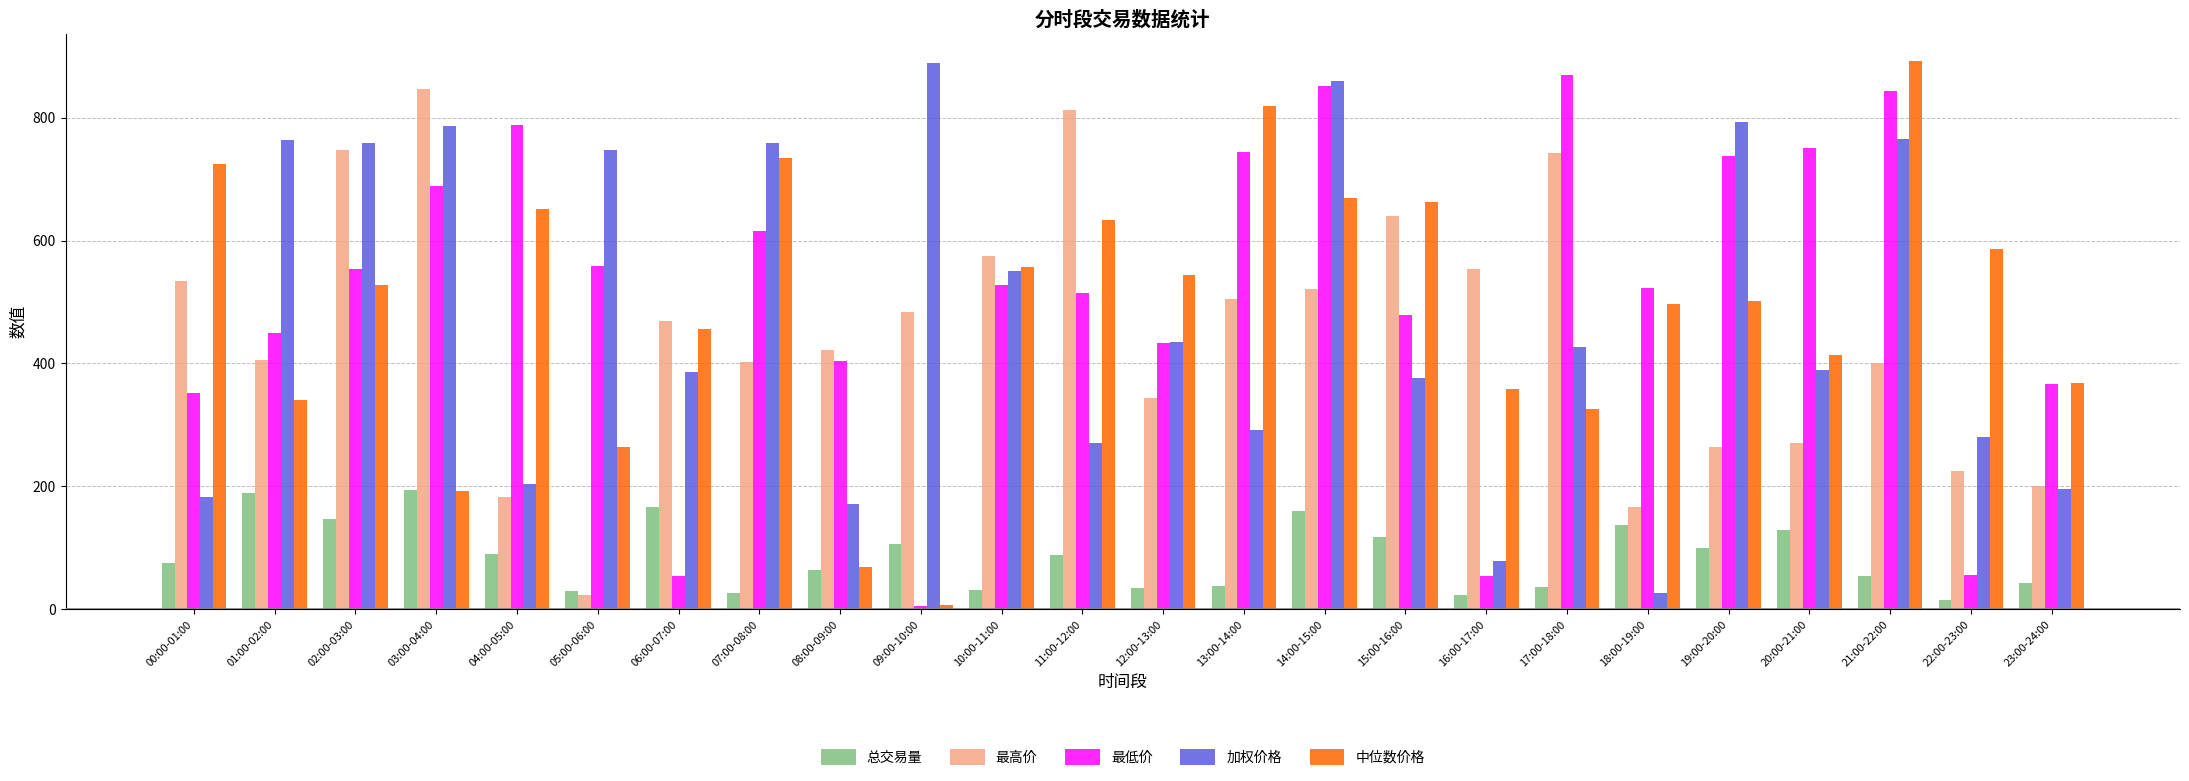

What is the greatest value displayed?

892.0